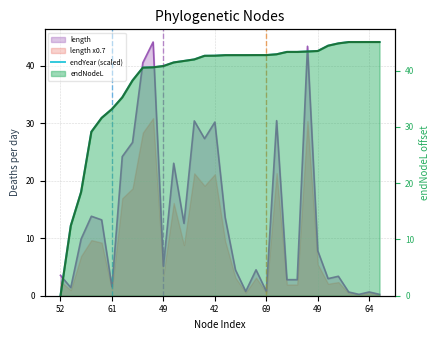

How many values are above zero?

31